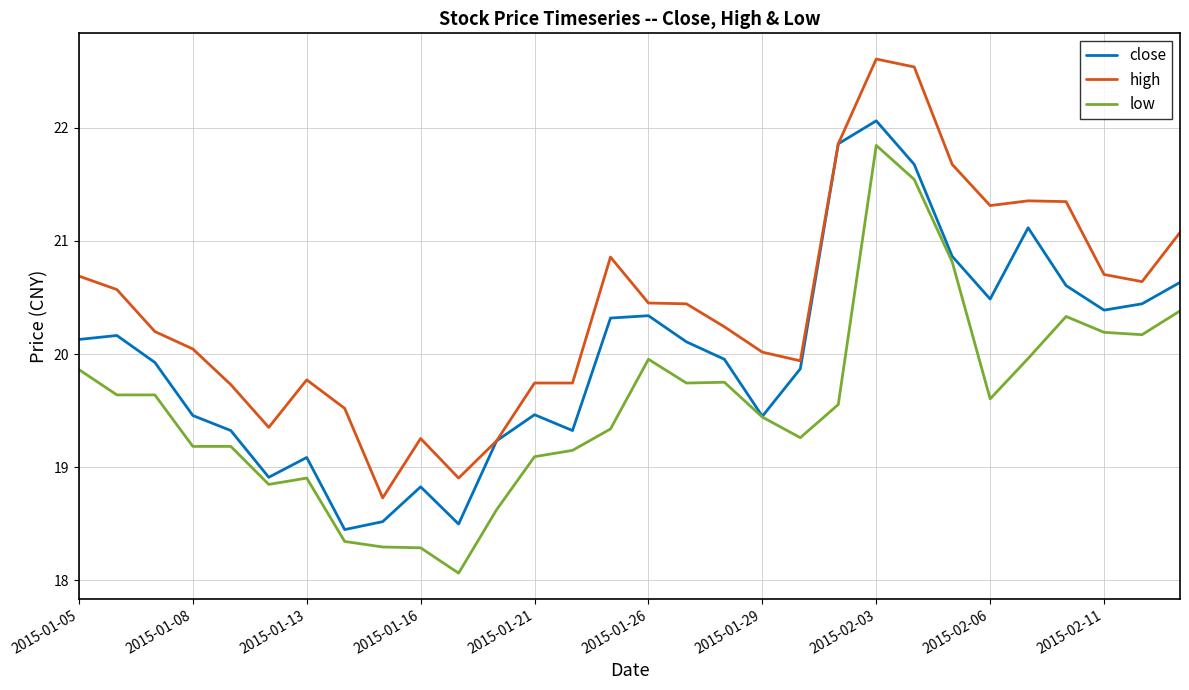

What is the sum of all low values?

587.0